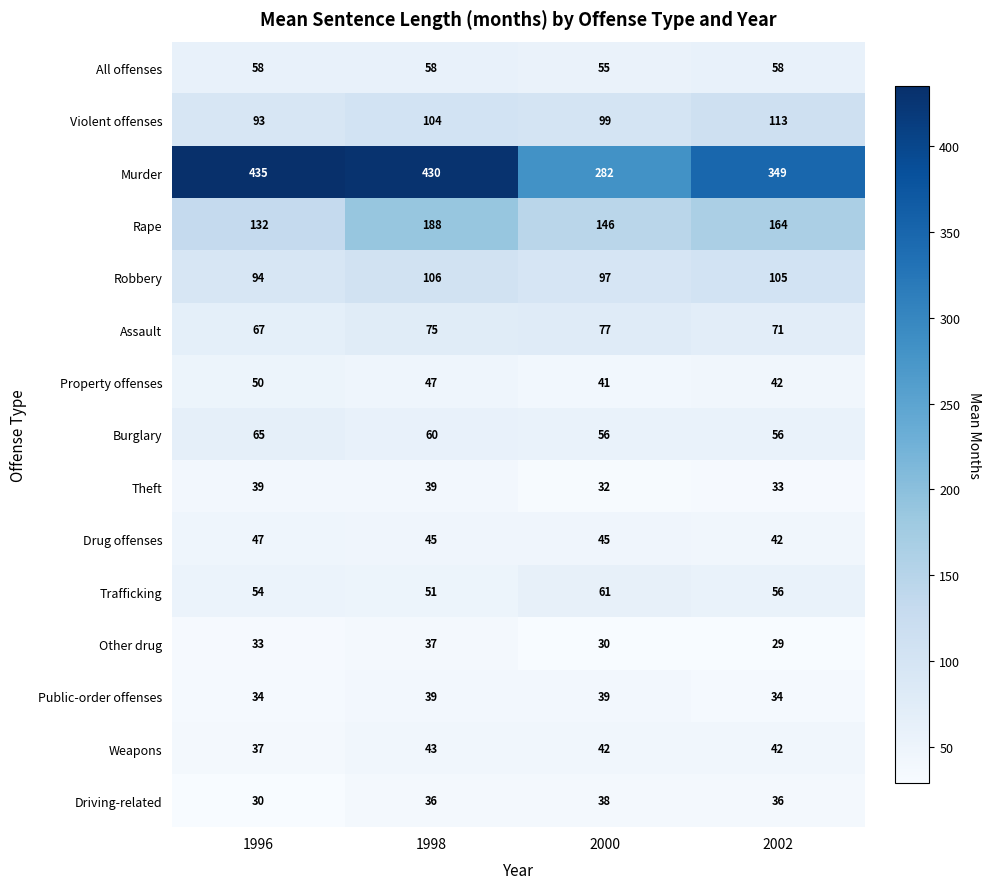

What is the difference between the highest and lowest values at 2002?

320